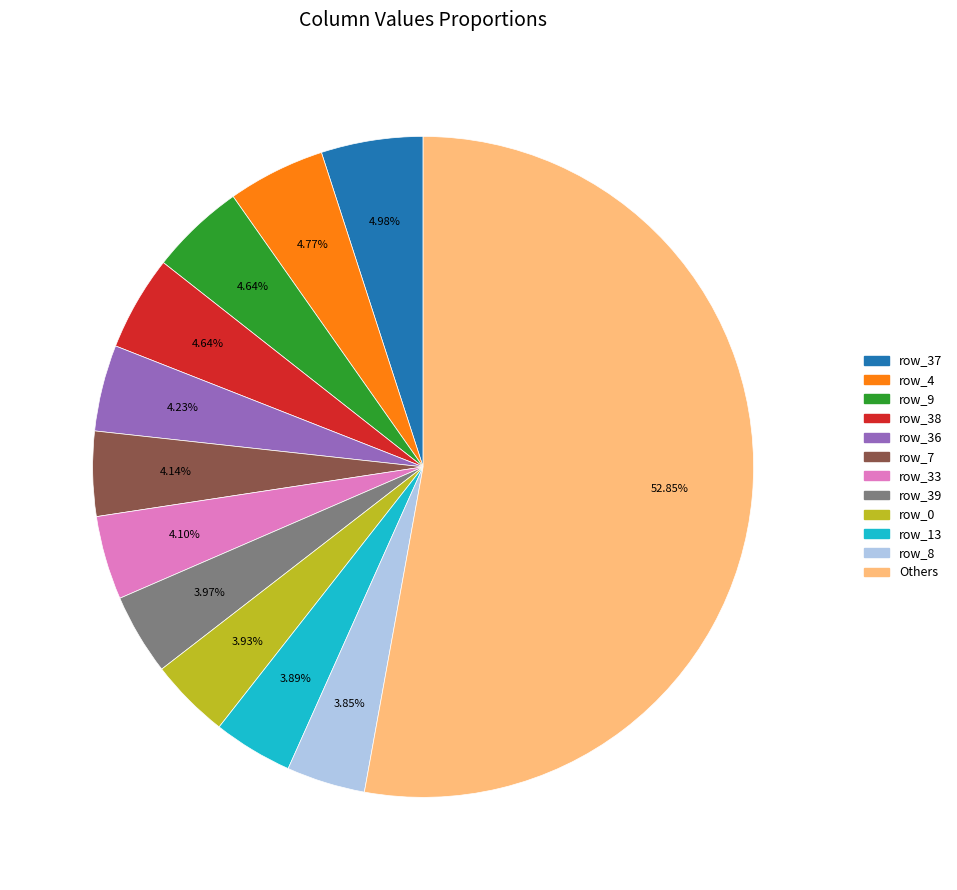

Count the number of slices in the pie.

12